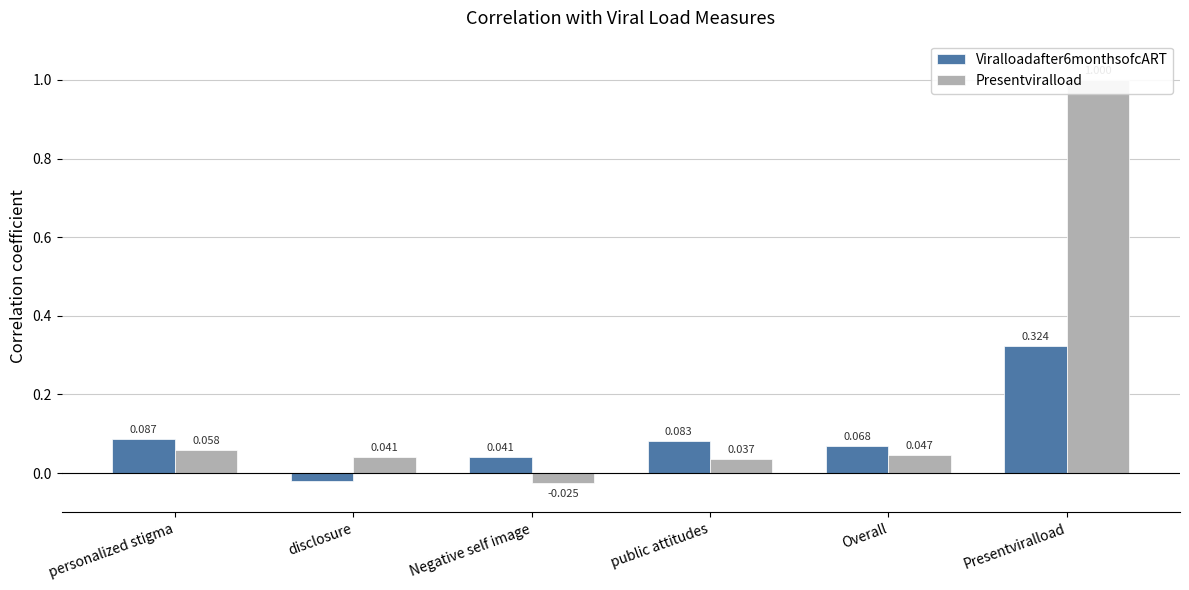

Which has a higher value, Negative self image or Overall?

Overall